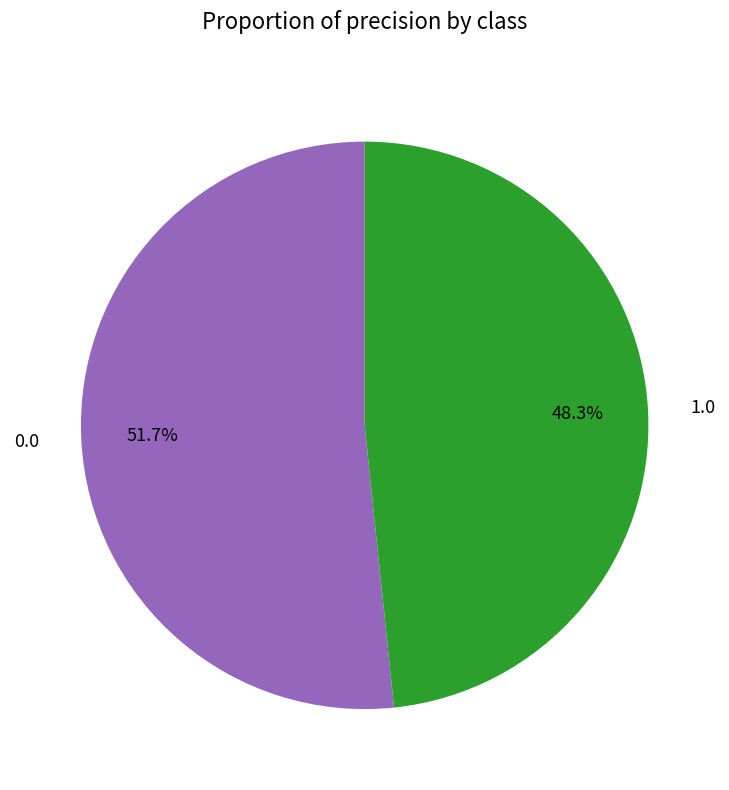

The 1.0 slice represents 41% of the pie. True or false?

False